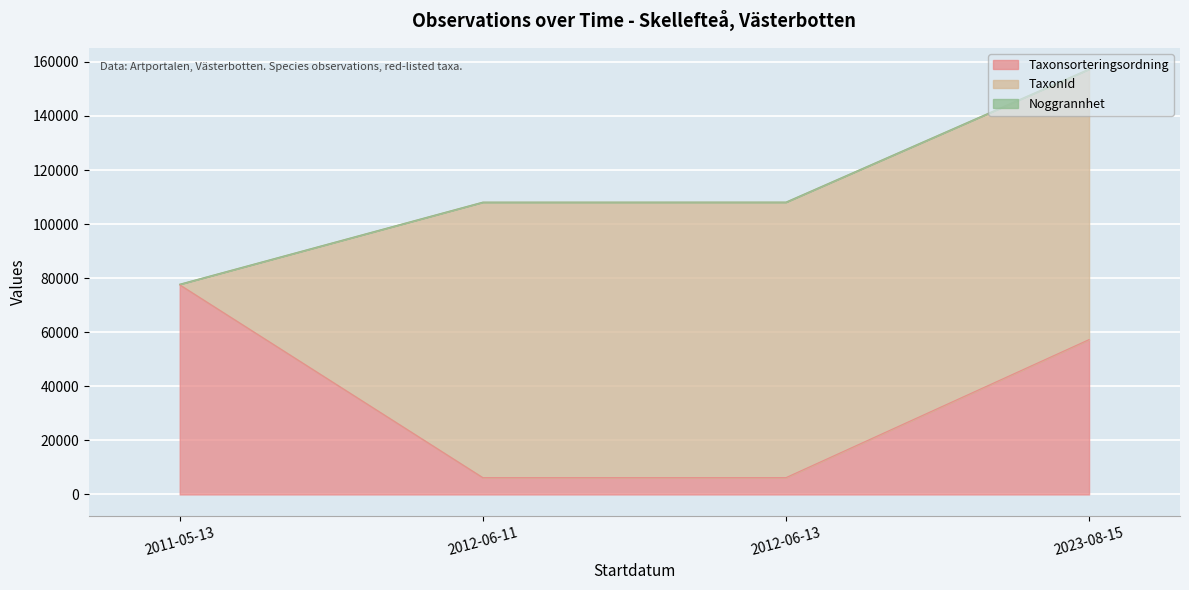

What is the difference between the highest and lowest values at 2012-06-11?

101895